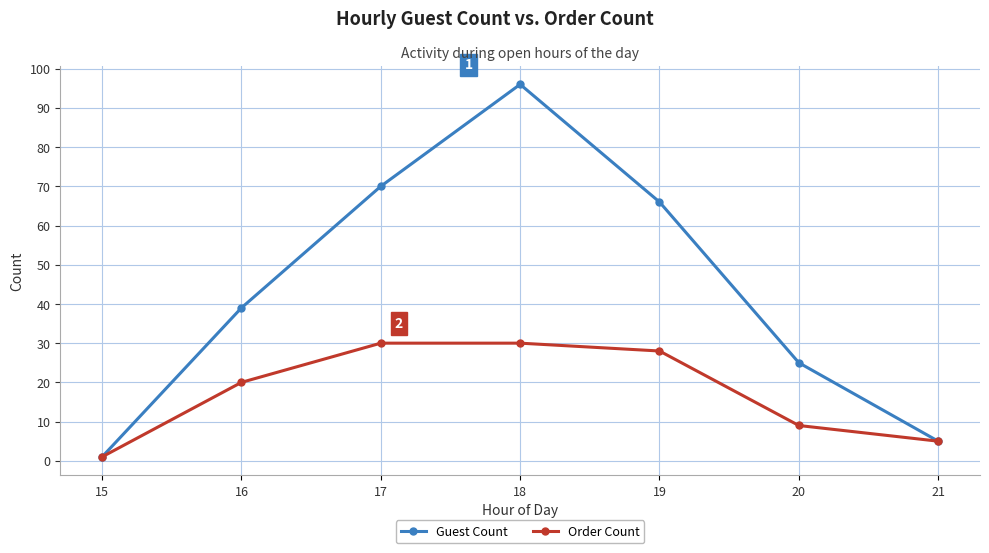

What is the total value across all series at 18?

126